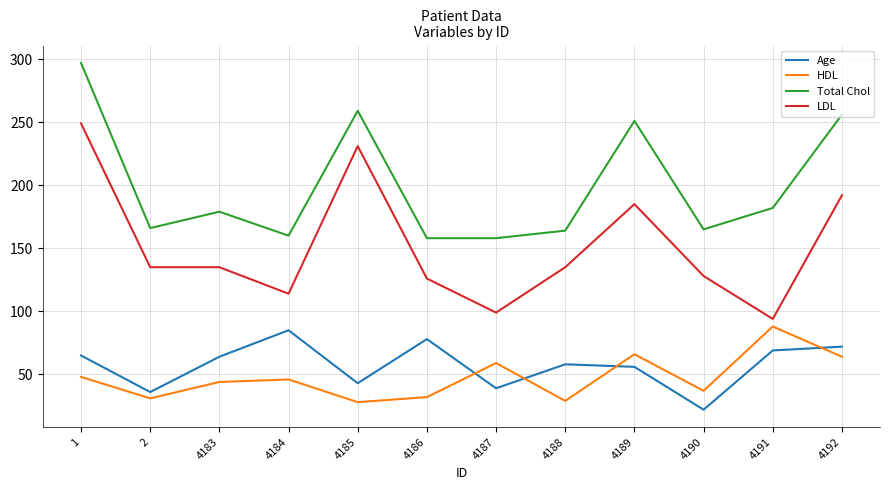

The LDL series shows 280 at 4189. True or false?

False